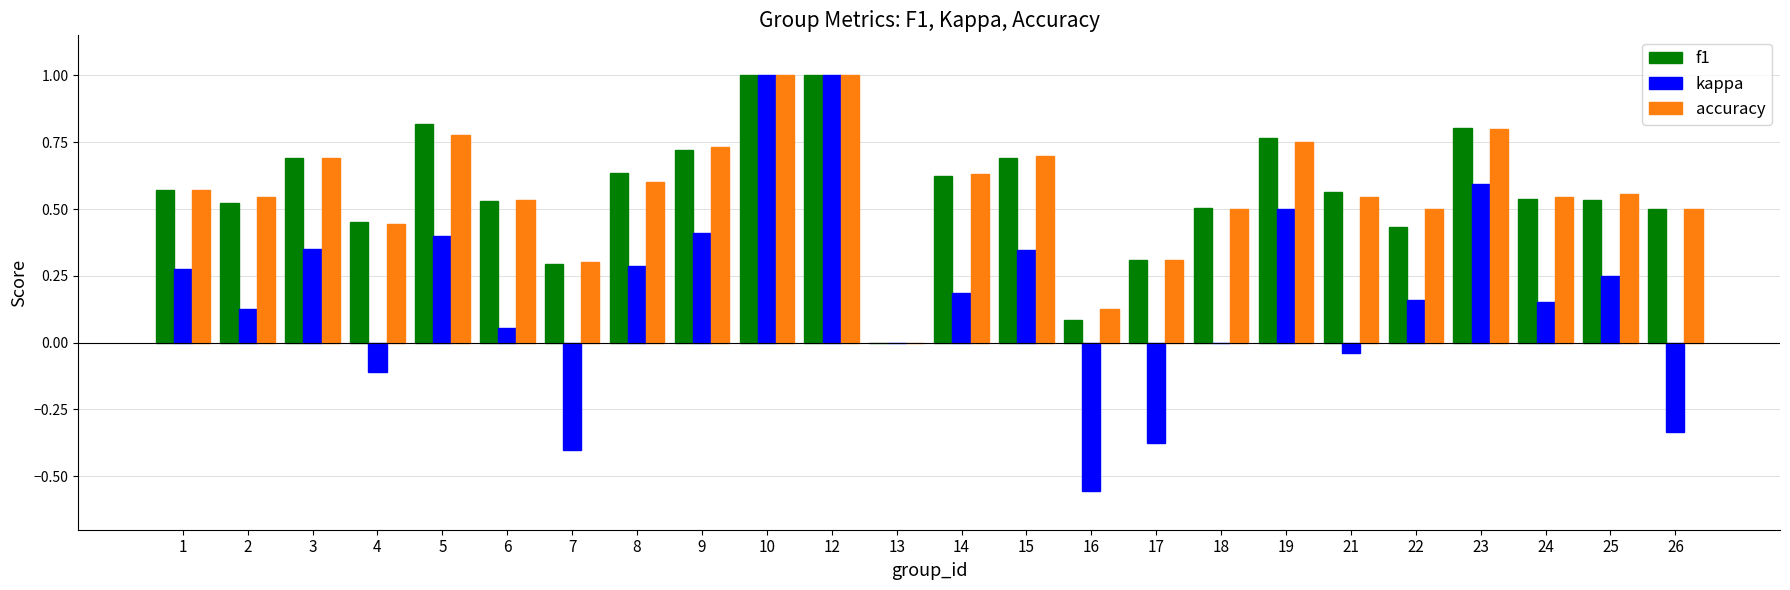

How many groups of bars are there?

24